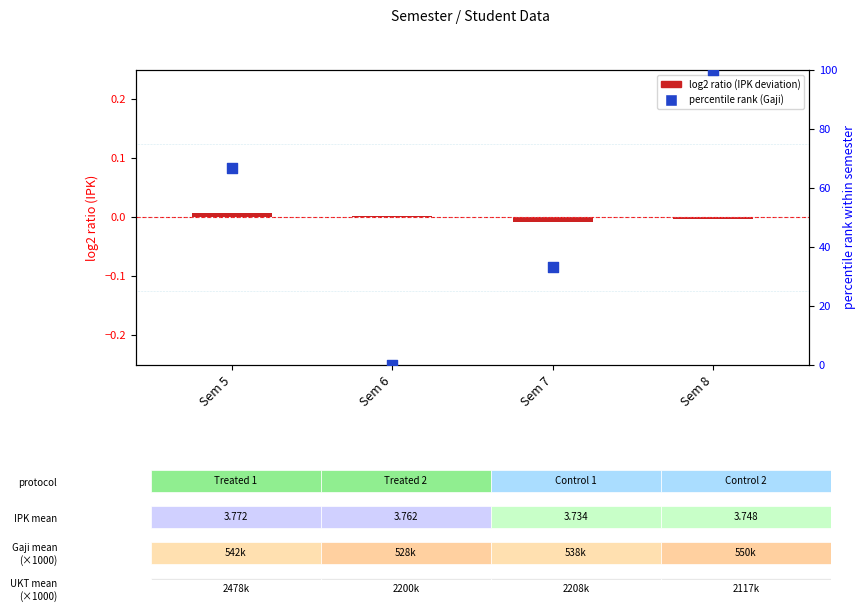

Which series contains the highest Y value?

percentile rank (Gaji)